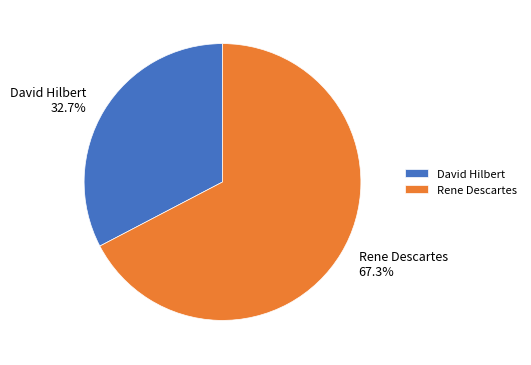

Which slice represents more than half of the pie?

Rene Descartes